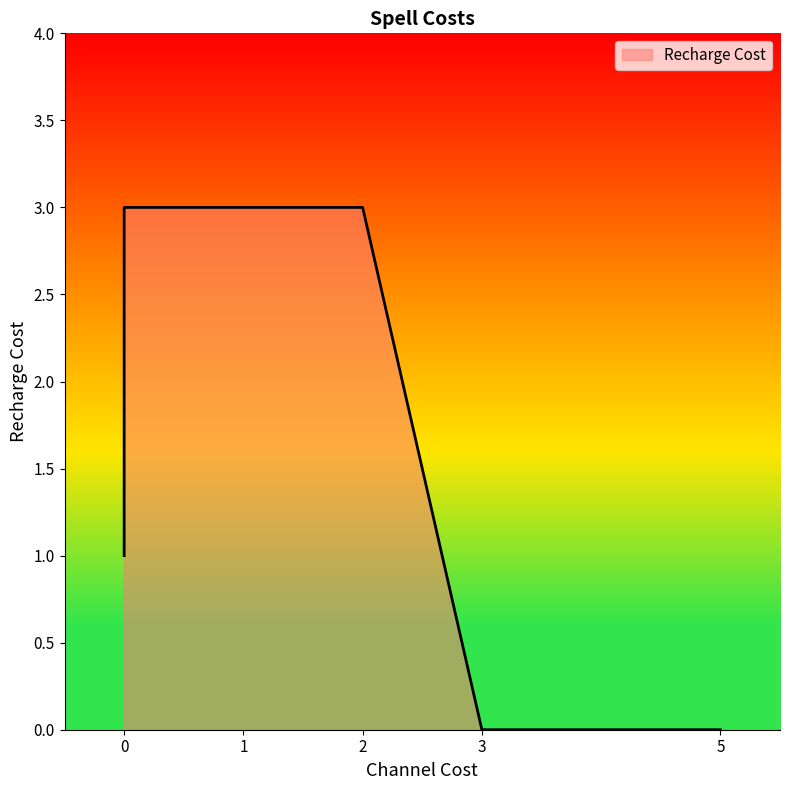

Does the chart have visible grid lines?

No